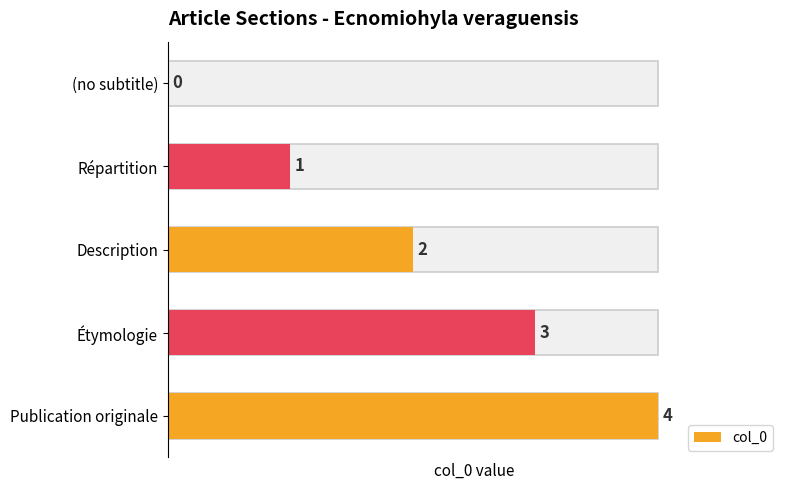

What is the ratio of the value at Étymologie to the value at Répartition?

3.0